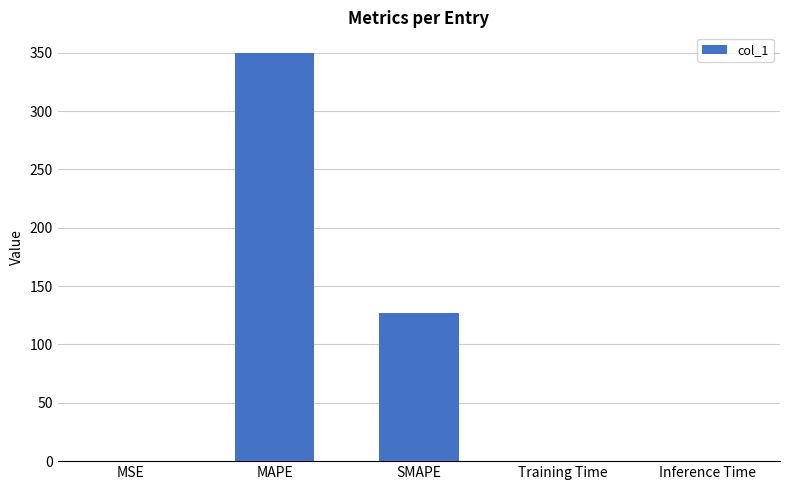

Read the value at SMAPE.

127.3